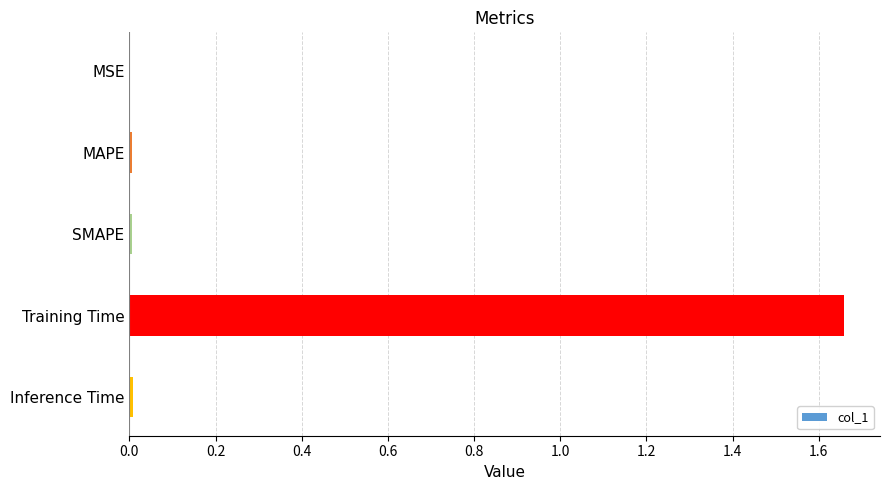

What is the average value?

0.3